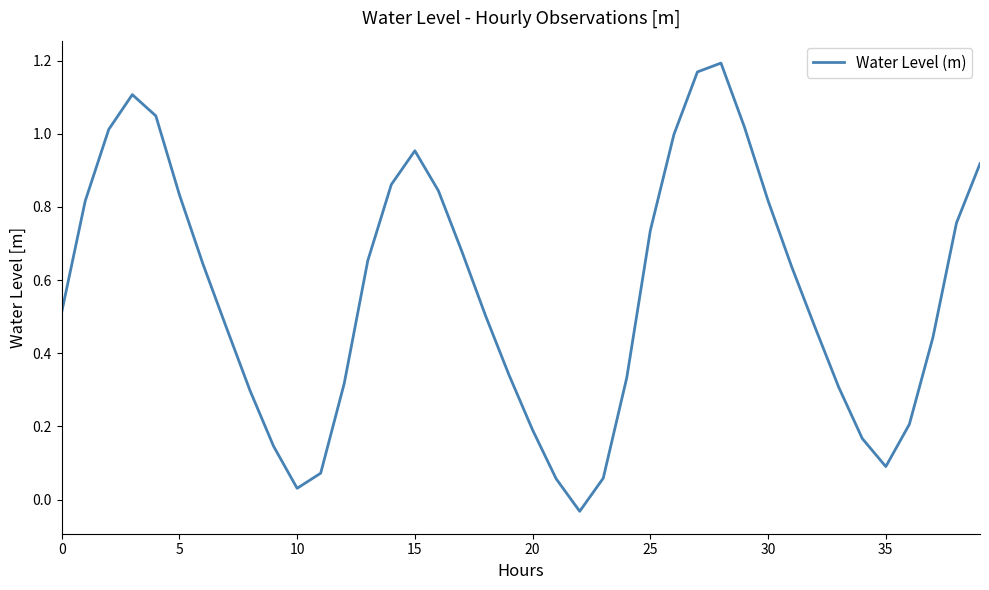

What is the label of the 14th point from the left?

13